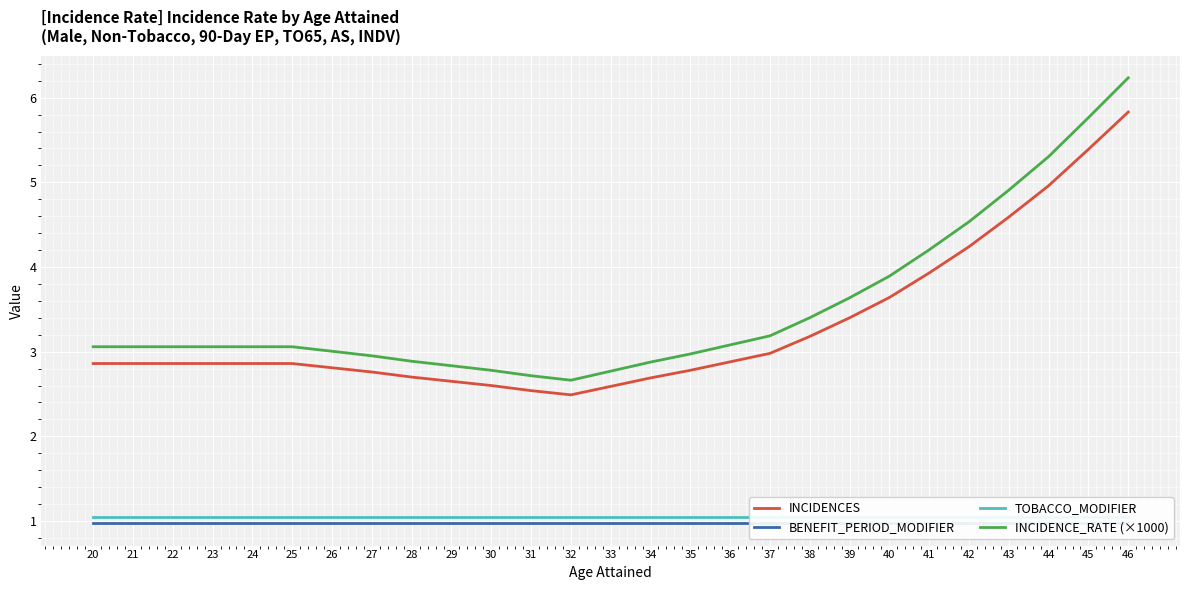

How many lines are shown in the chart?

4